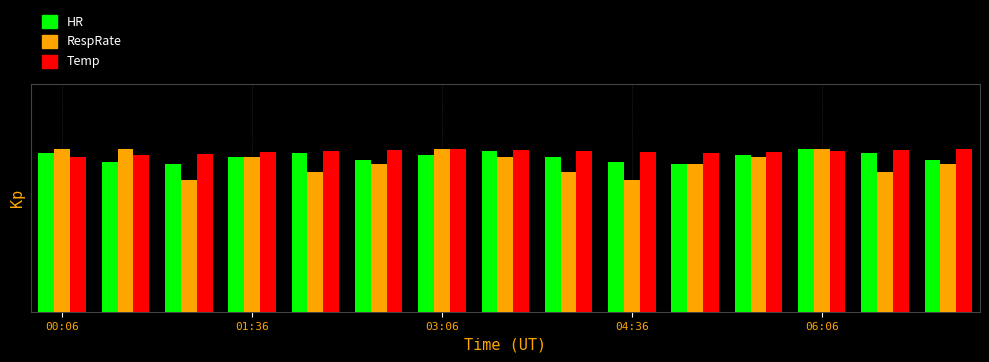

List the series in order of their peak value, lowest first.

HR, RespRate, Temp